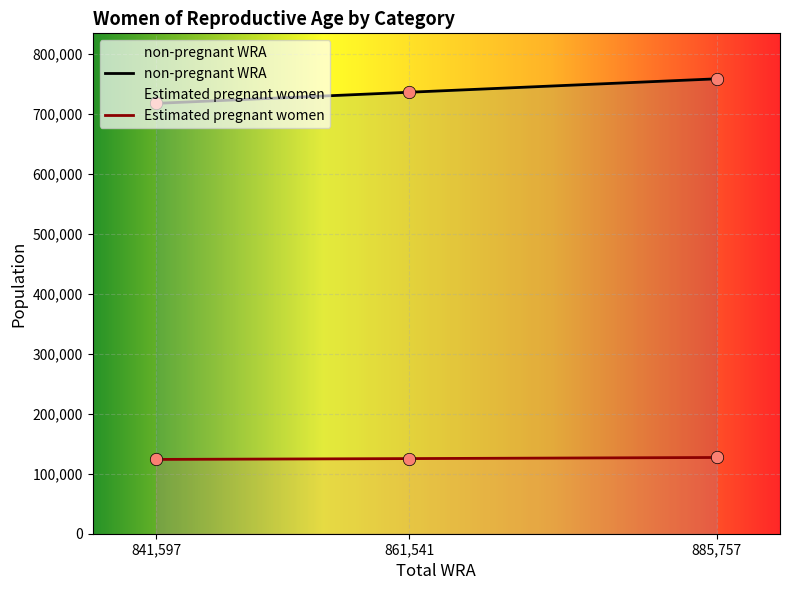

Which series reaches the minimum Y coordinate?

Estimated pregnant women